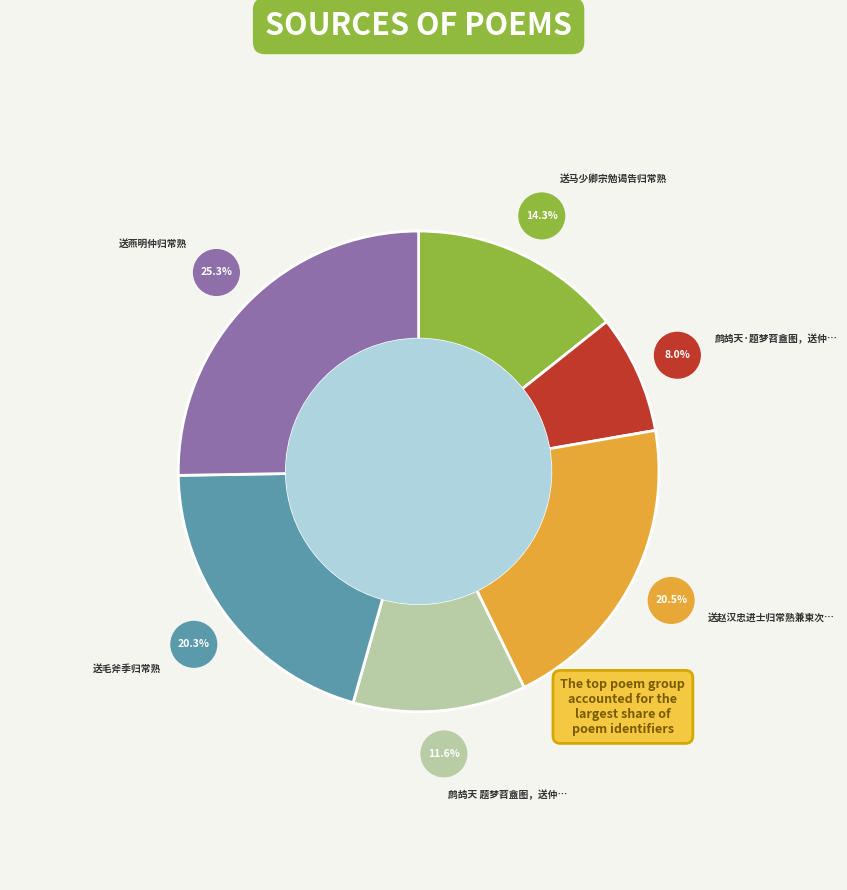

Does any single category account for the majority?

No